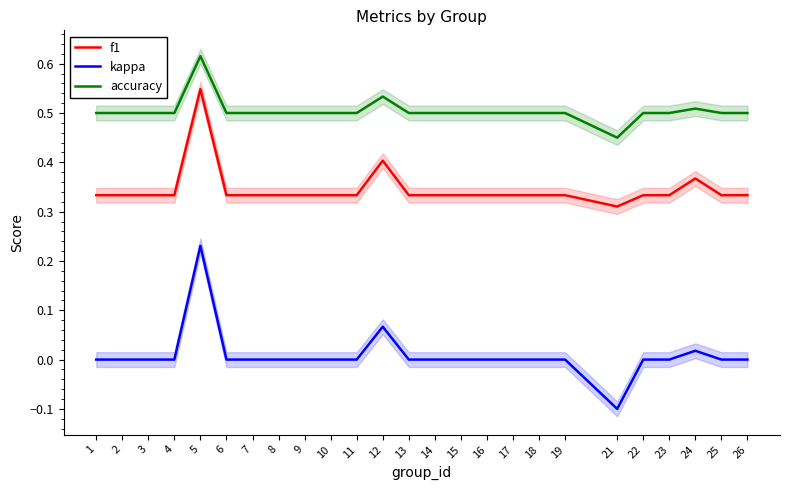

Which series has the widest spread of values?

kappa